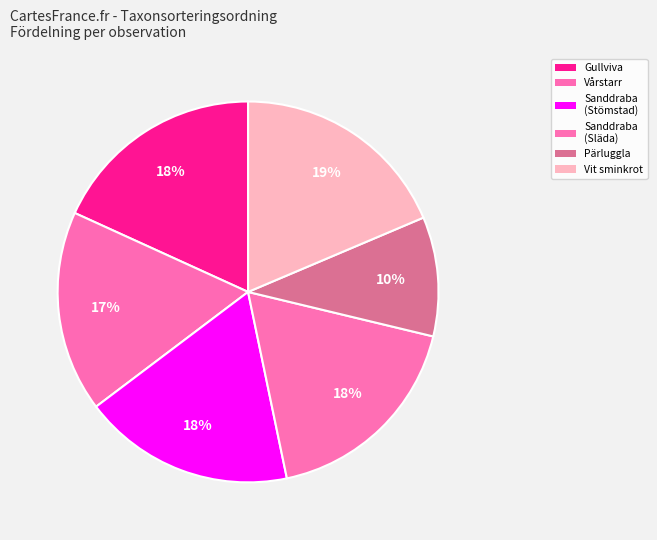

How many segments does this pie chart have?

6